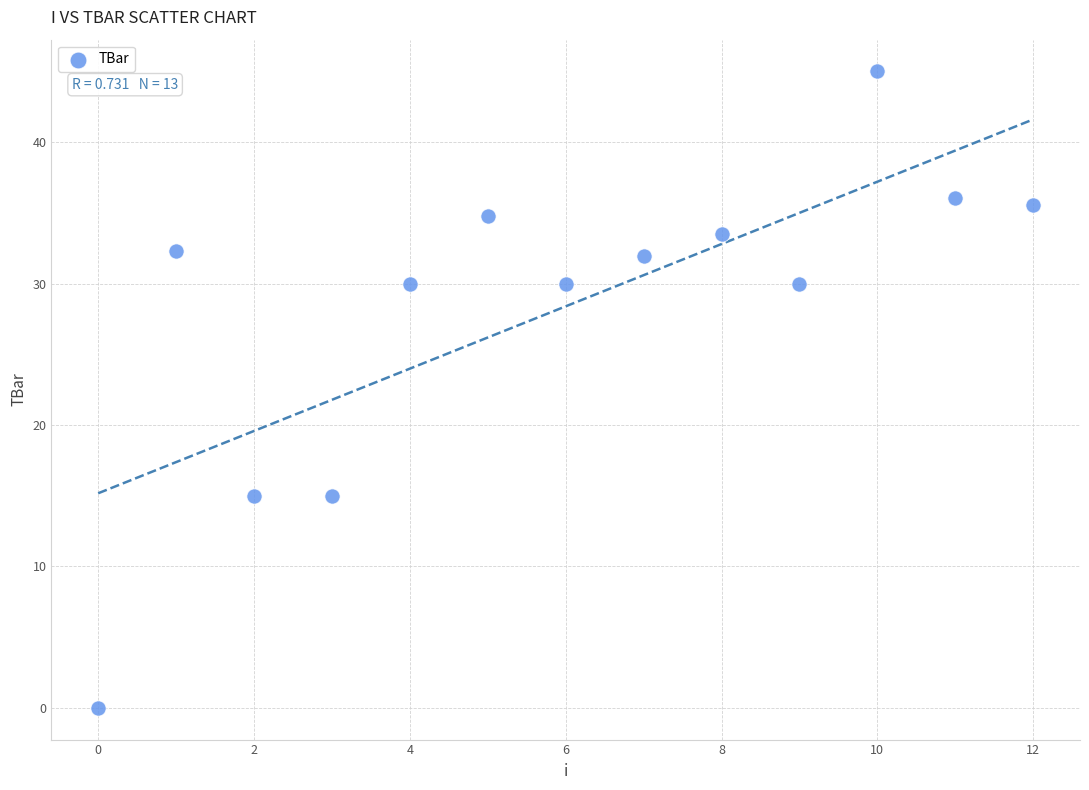

What is the range of Y values (max minus min)?

45.0